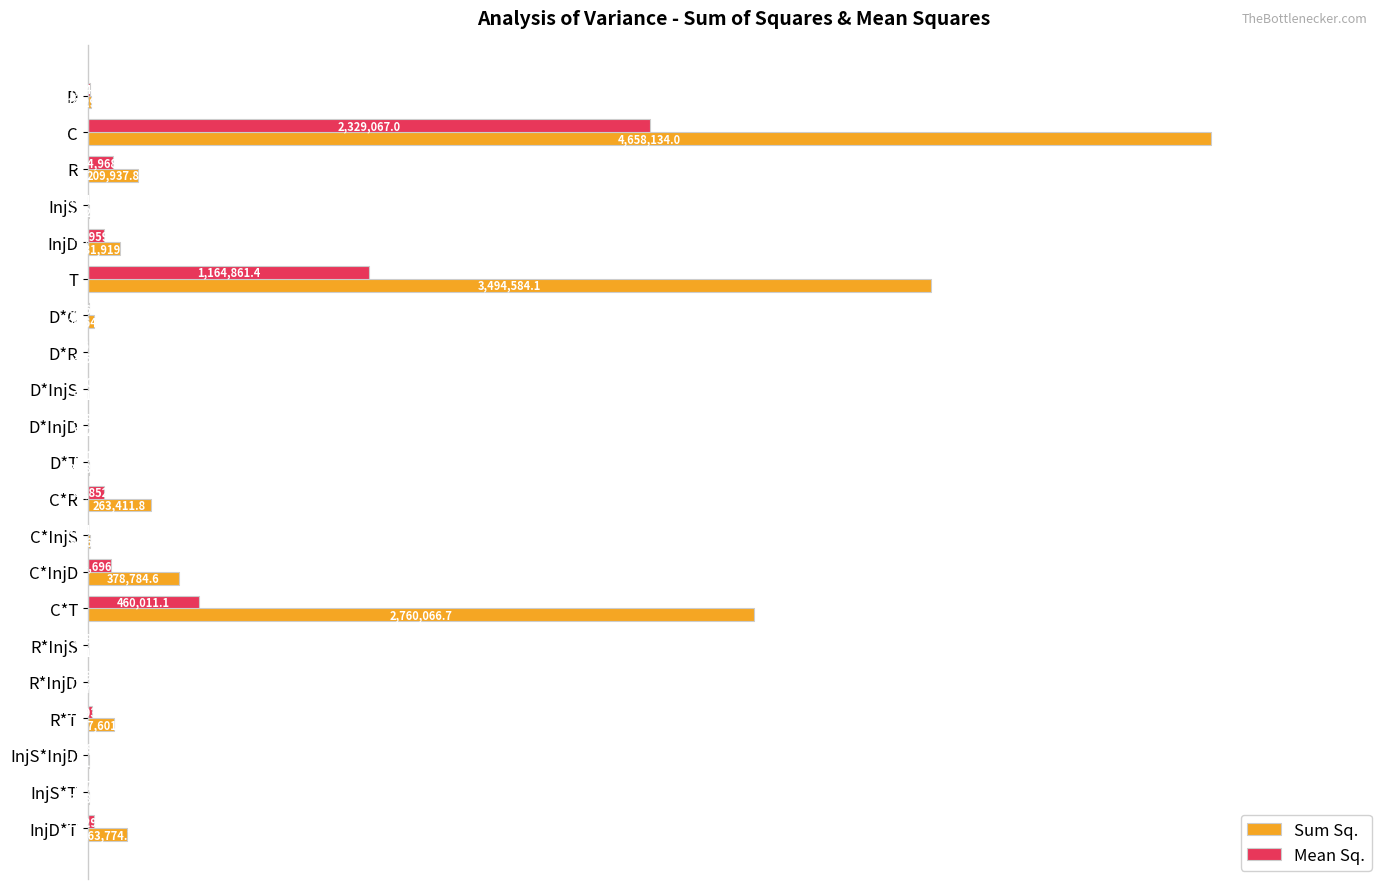

Rank the series by their maximum value, from lowest to highest.

Mean Sq., Sum Sq.